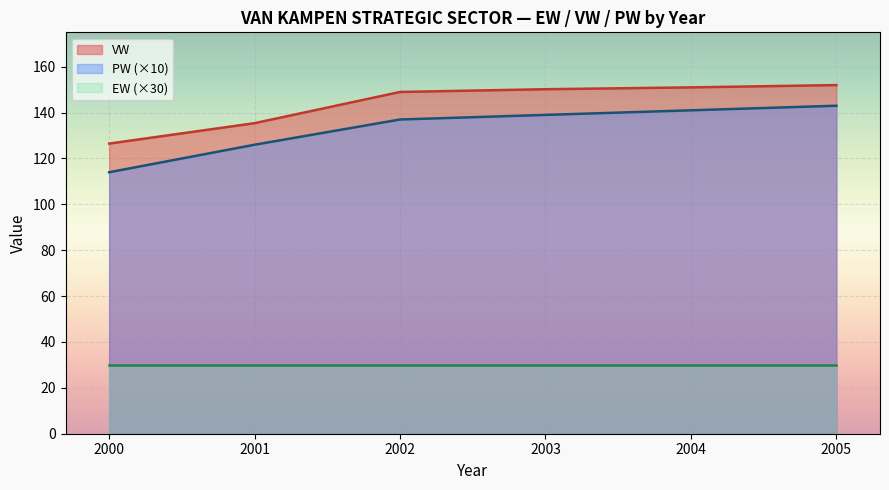

What is the difference between the highest and lowest values at 2004?

121.0